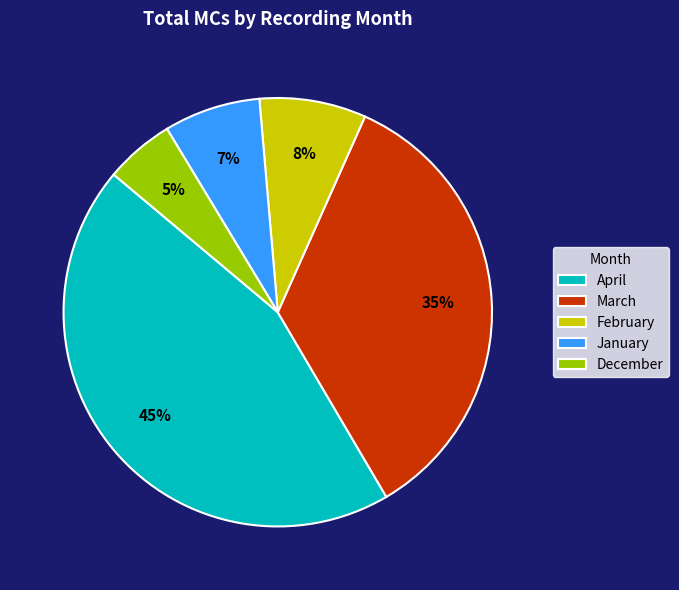

Is there a majority slice in this chart?

No